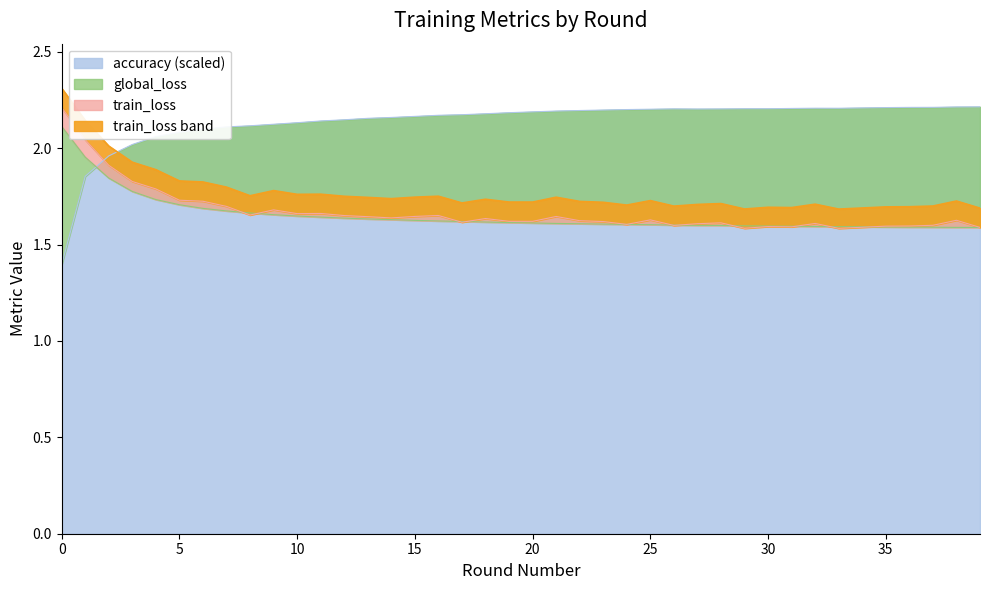

Does the chart display data point markers on the line(s)?

No